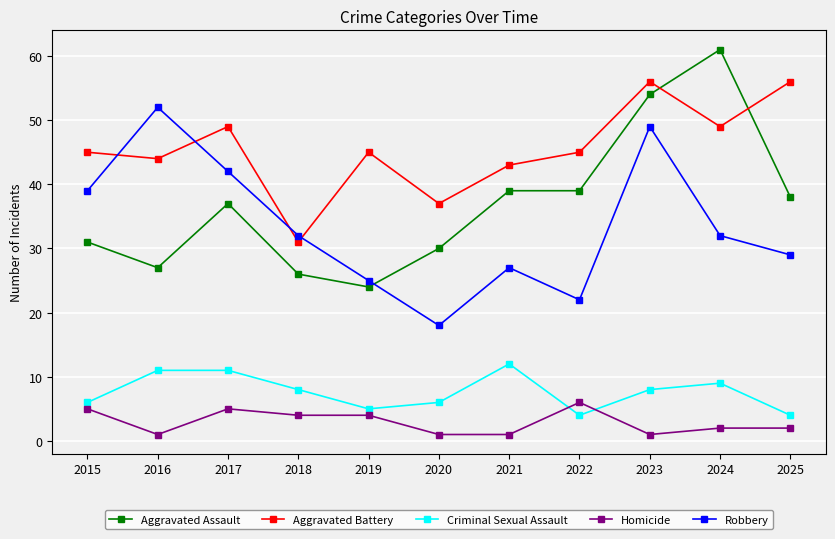

Reading left to right, extract all data points from this chart.

Aggravated Assault: 2015=31	2016=27	2017=37	2018=26	2019=24	2020=30	2021=39	2022=39	2023=54	2024=61	2025=38
Aggravated Battery: 2015=45	2016=44	2017=49	2018=31	2019=45	2020=37	2021=43	2022=45	2023=56	2024=49	2025=56
Criminal Sexual Assault: 2015=6	2016=11	2017=11	2018=8	2019=5	2020=6	2021=12	2022=4	2023=8	2024=9	2025=4
Homicide: 2015=5	2016=1	2017=5	2018=4	2019=4	2020=1	2021=1	2022=6	2023=1	2024=2	2025=2
Robbery: 2015=39	2016=52	2017=42	2018=32	2019=25	2020=18	2021=27	2022=22	2023=49	2024=32	2025=29